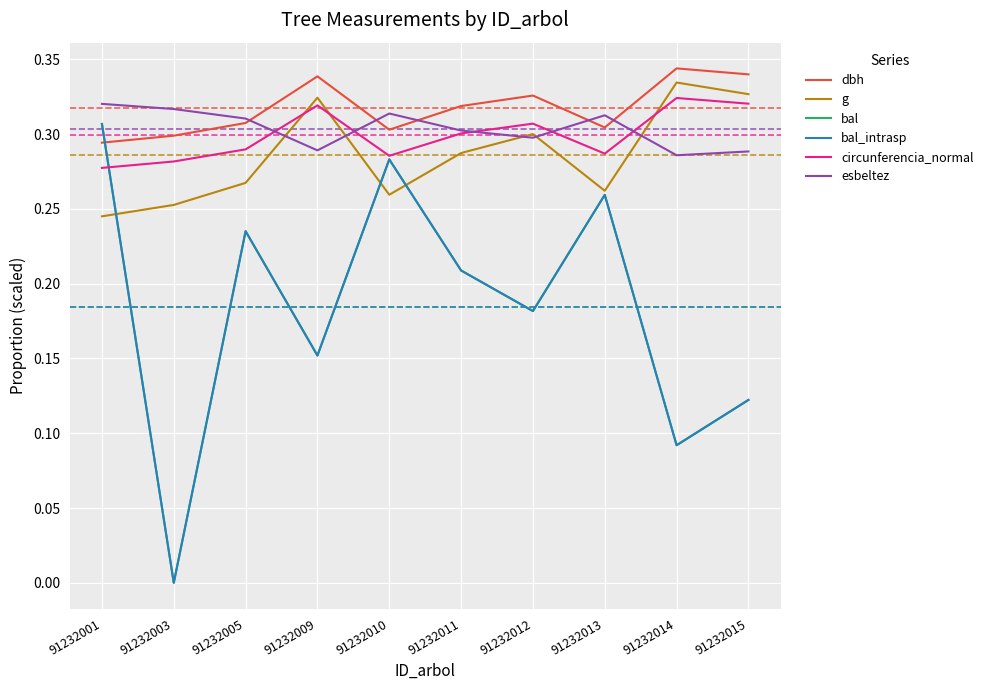

Does the chart have visible grid lines?

Yes